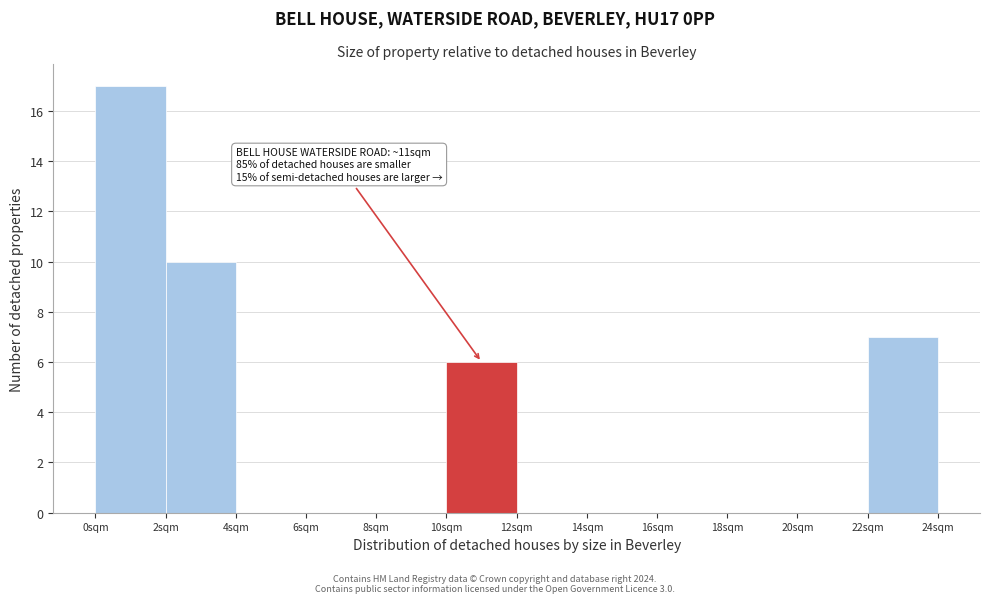

Which range on the x-axis has the tallest bar?

0 to 2